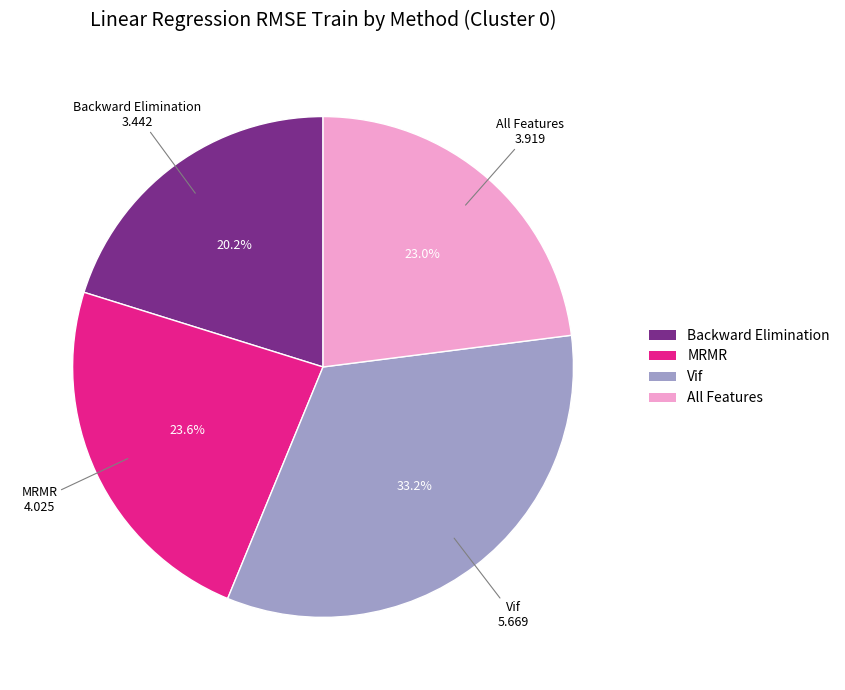

Approximately how many times larger is the value at Vif compared to Backward Elimination?

1.6